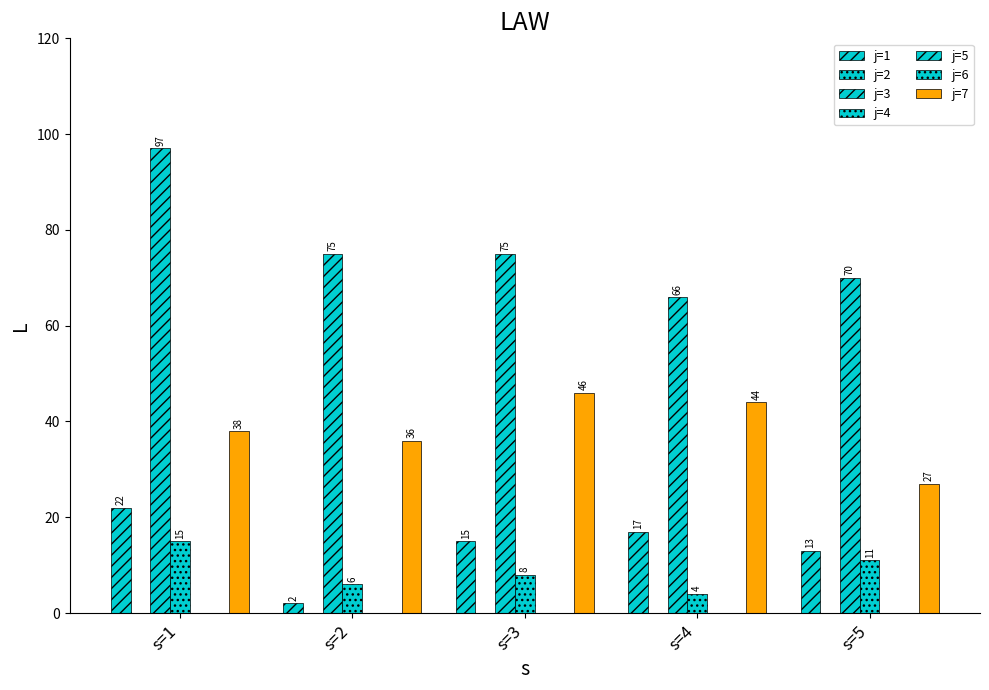

At which label does j=7 reach its minimum?

s=5